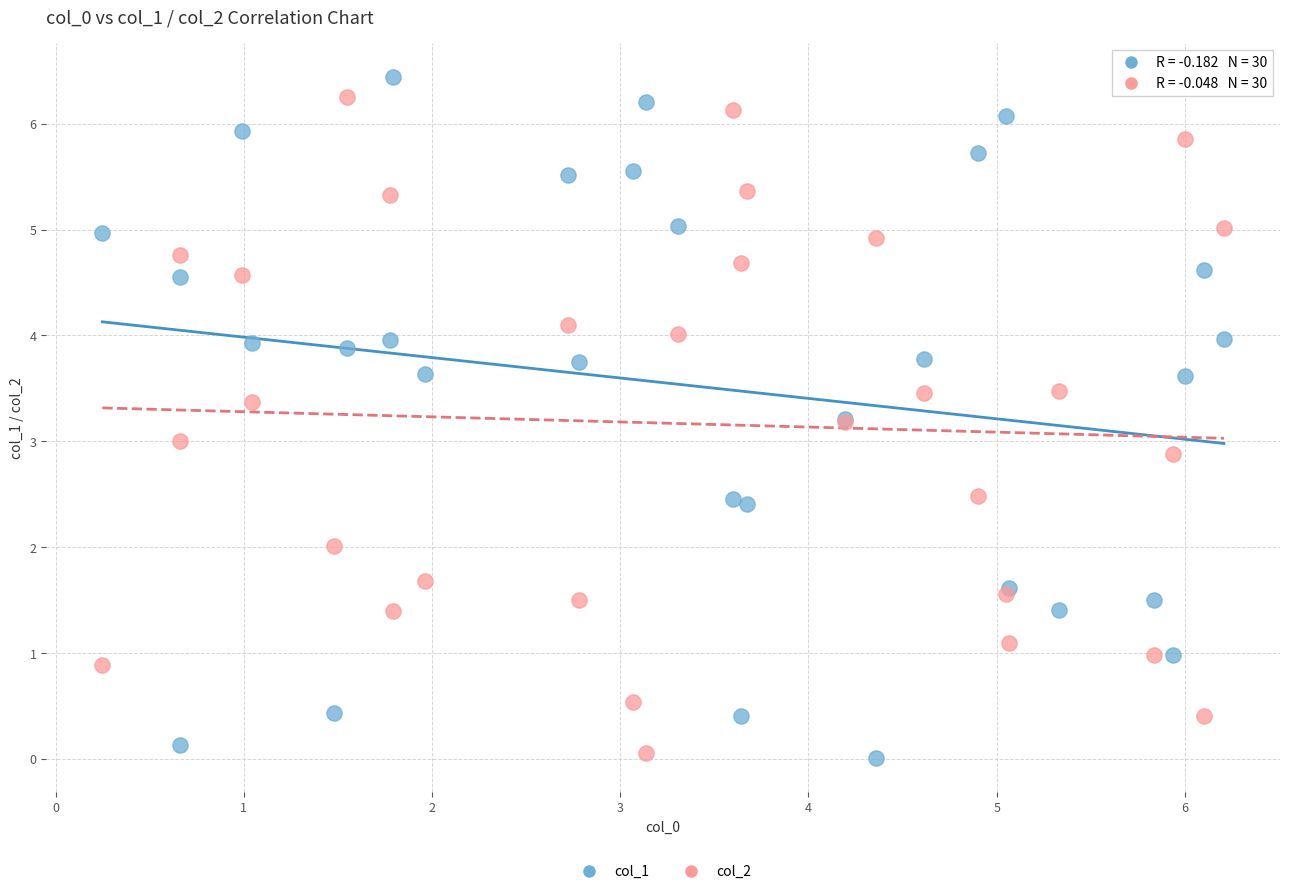

What is the X range (max minus min) for the scatter plot?

6.0